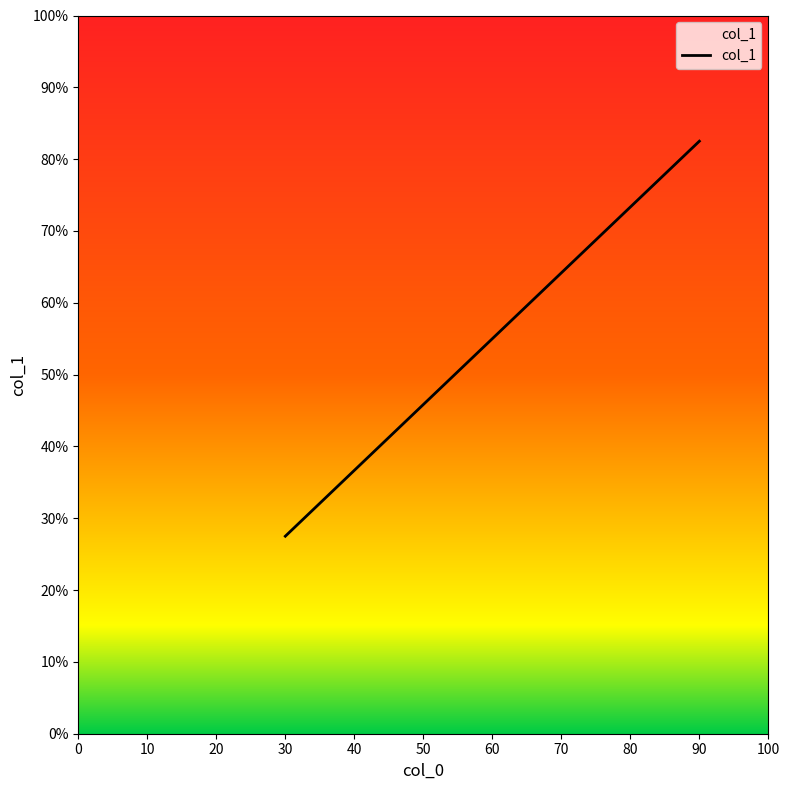

What value does the data have at 60?

55.0